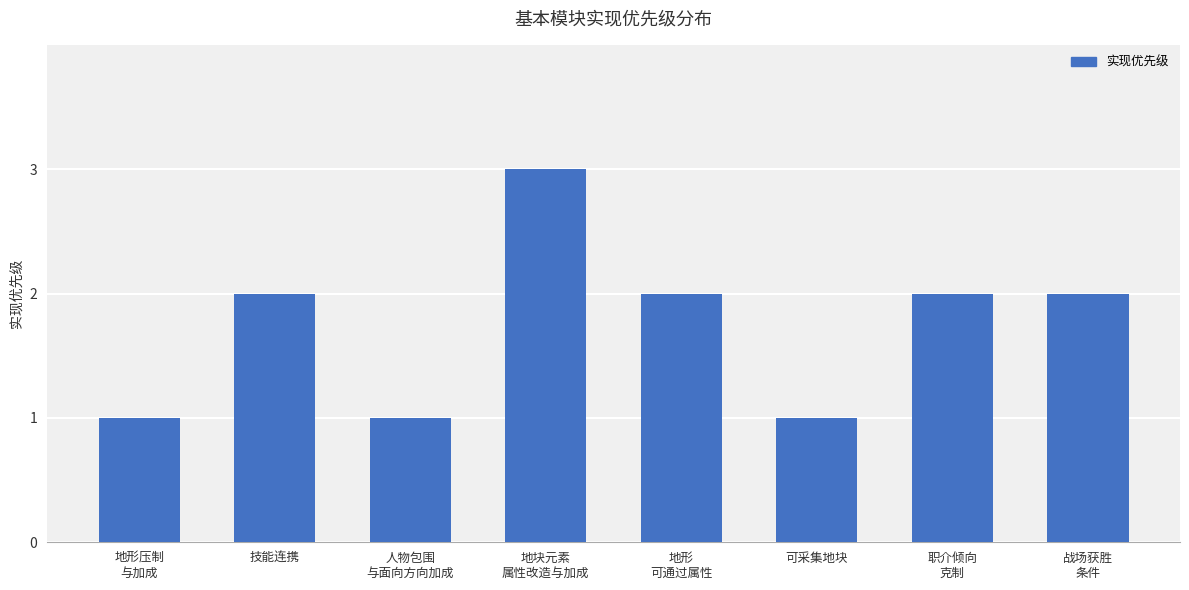

What is the label of the 6th bar from the left?

可采集地块